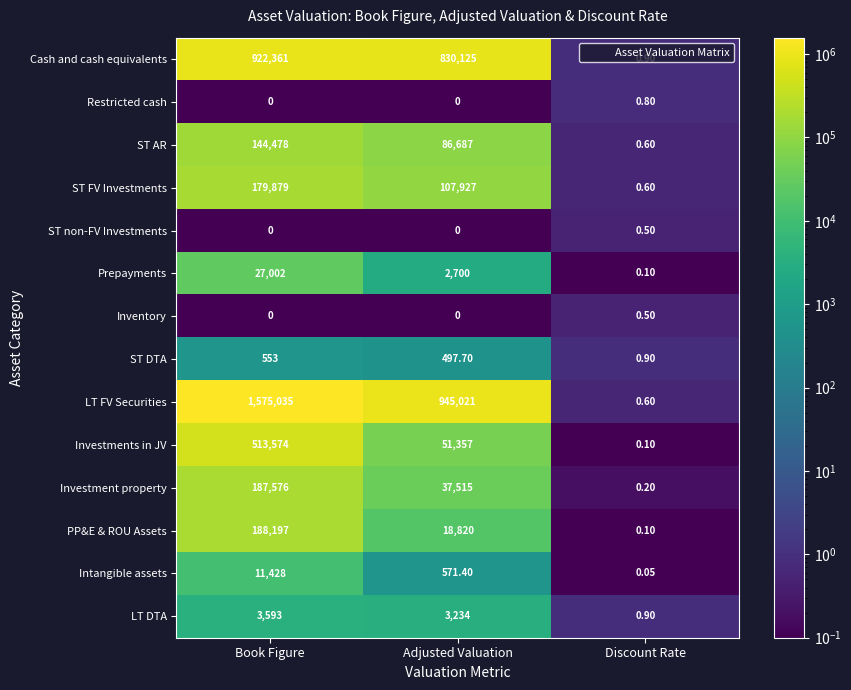

Which category has the highest value across all series?

Book Figure